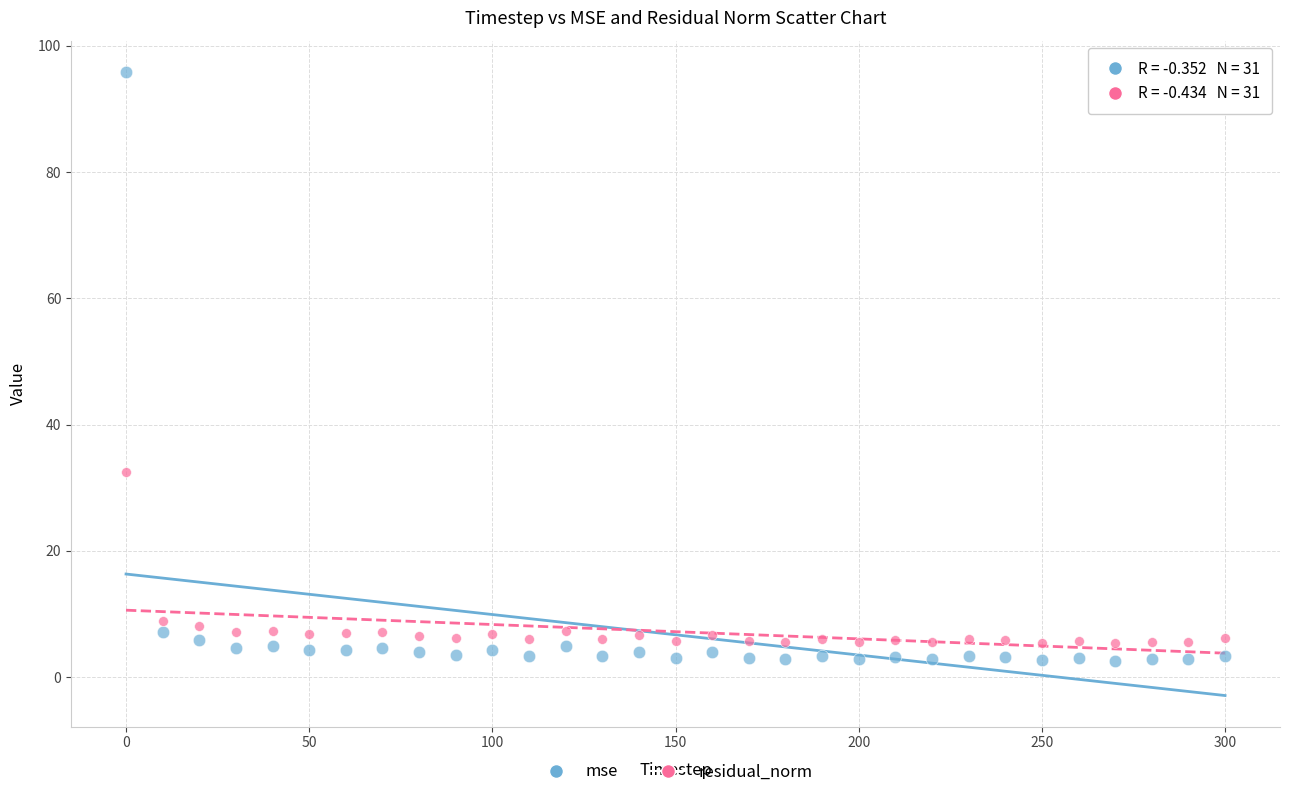

In the mse series, what Y value is closest to 49?

7.1